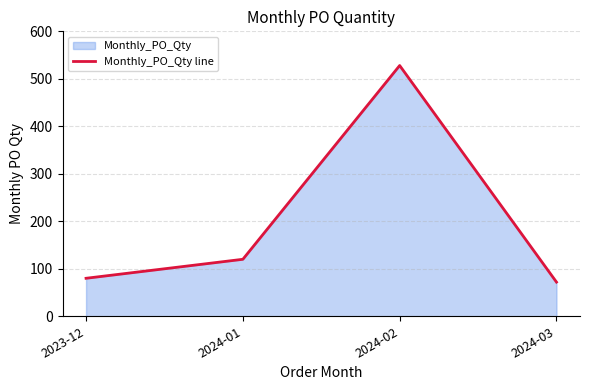

The chart shows a value of 80 at 2023-12. True or false?

True